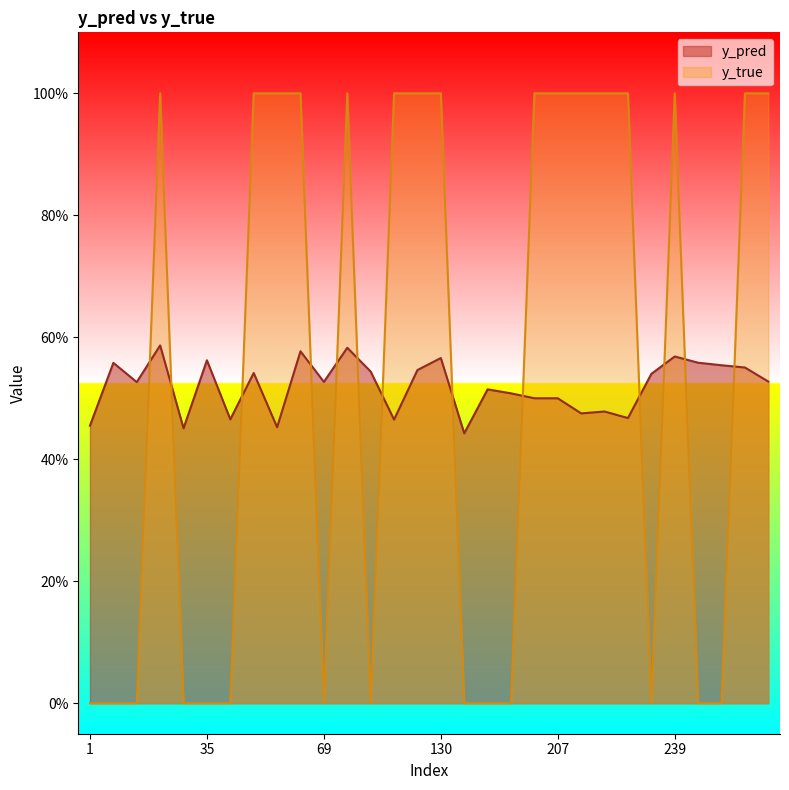

How many lines are shown in the chart?

2